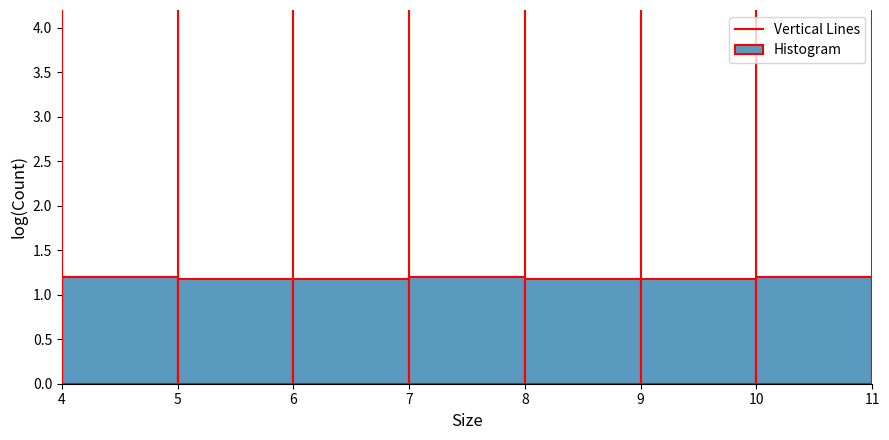

How tall is the bar that spans 10 to 11 on the x-axis? The values are not printed on the chart, so give them approximately, as read against the axis.

1.2